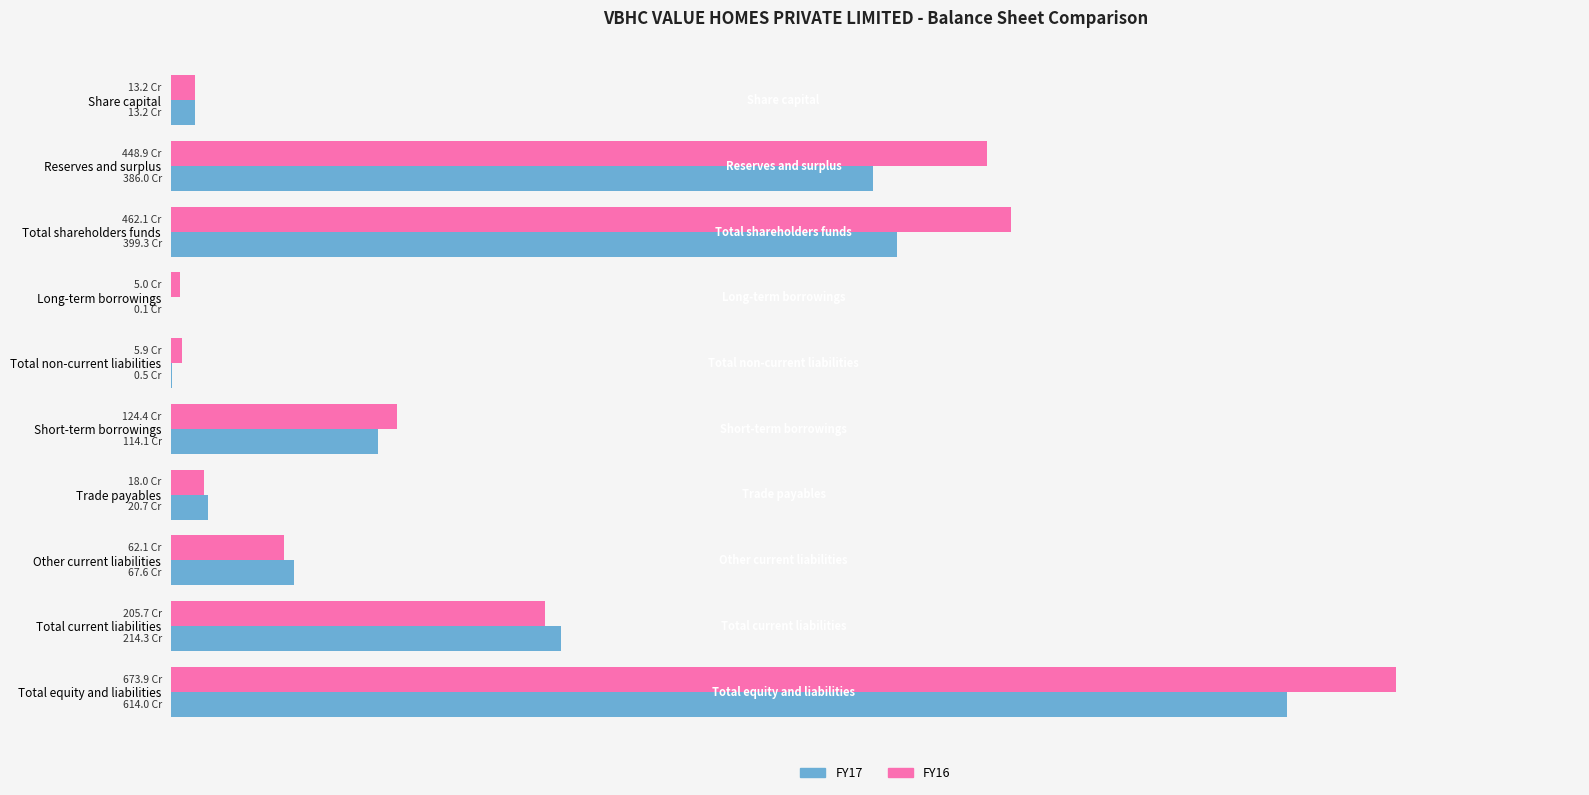

At which category is the sum across all series the highest?

Total equity and liabilities